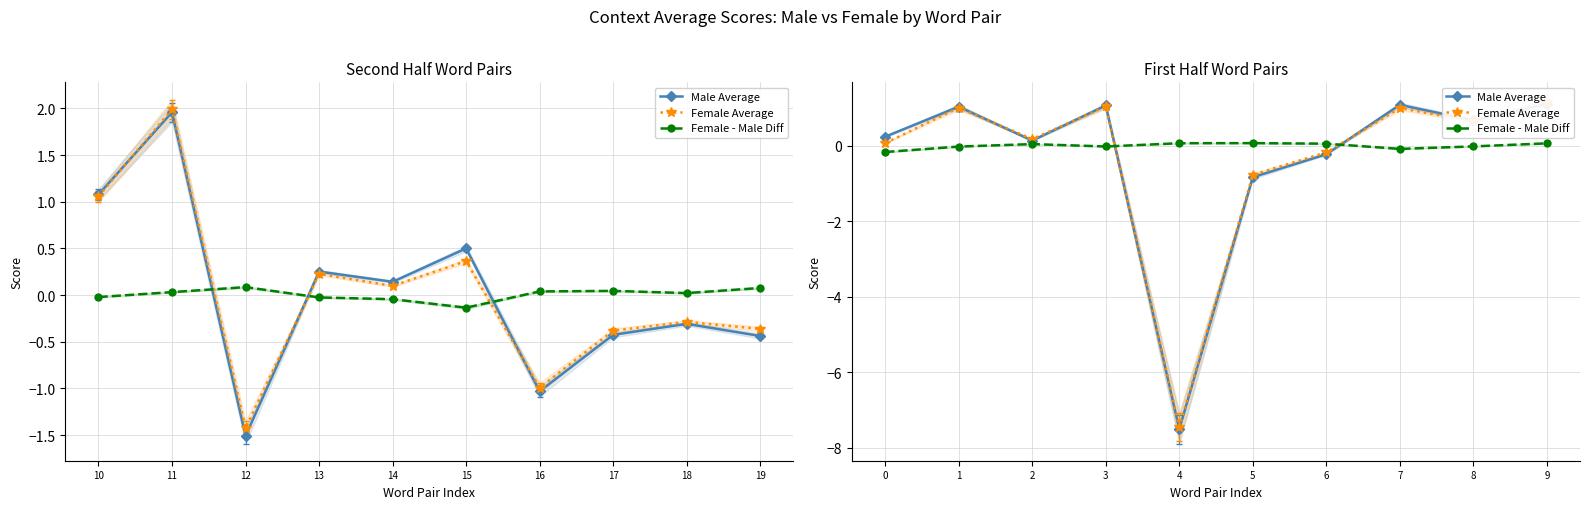

Between 5 and 9, which series saw the biggest shift?

Male Average